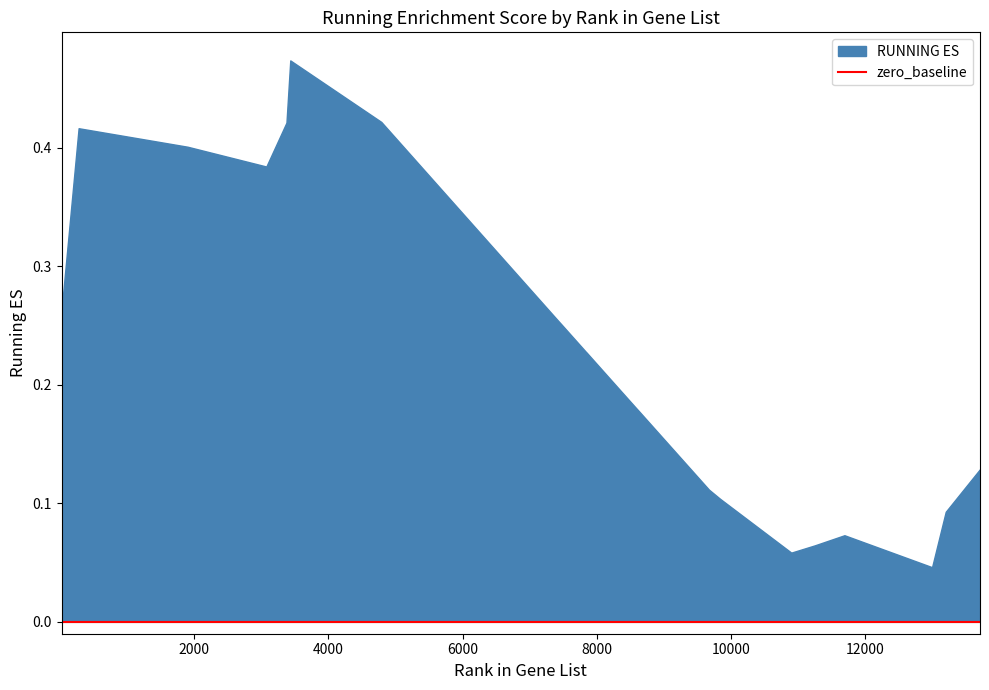

How many lines are shown in the chart?

2